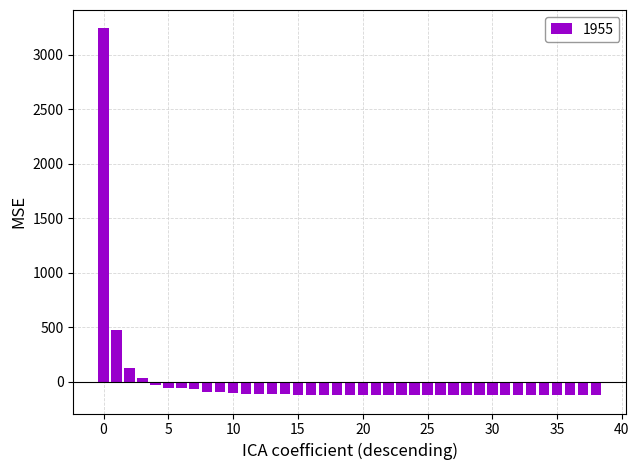

What is the difference between the maximum and minimum values?

3364.0